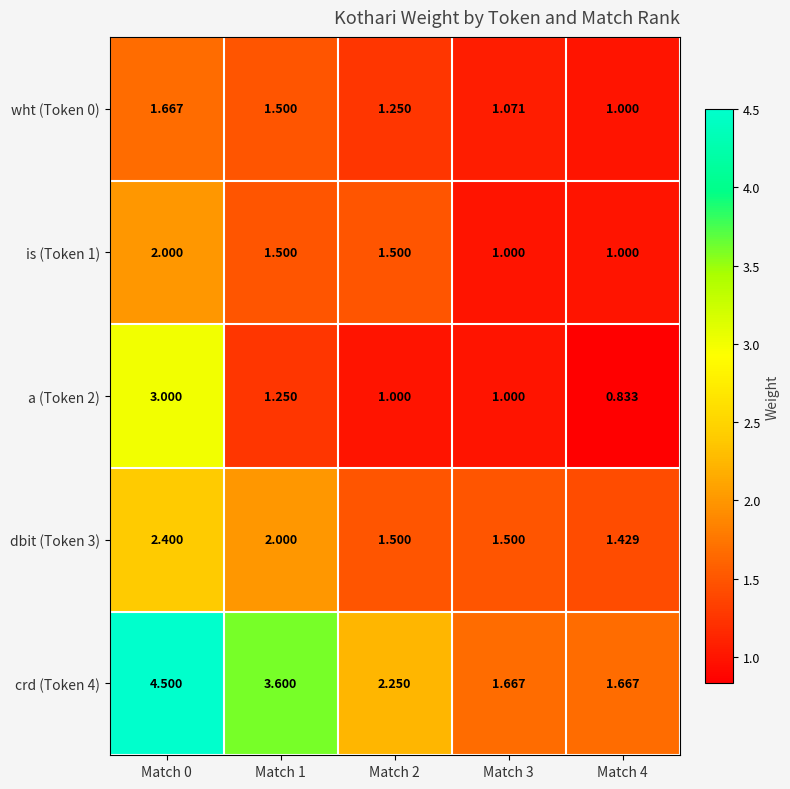

Is the value of is (Token 1) at Match 3 greater than the value of dbit (Token 3) at Match 4?

No